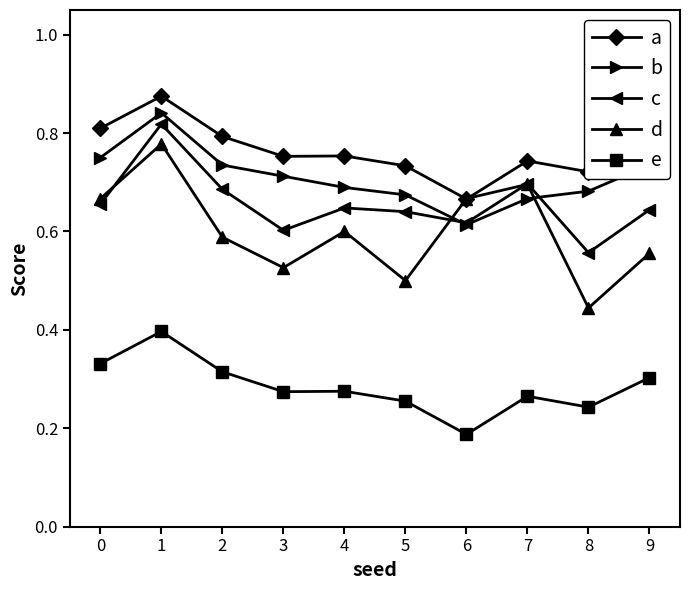

At how many categories does at least one series exceed 0?

10